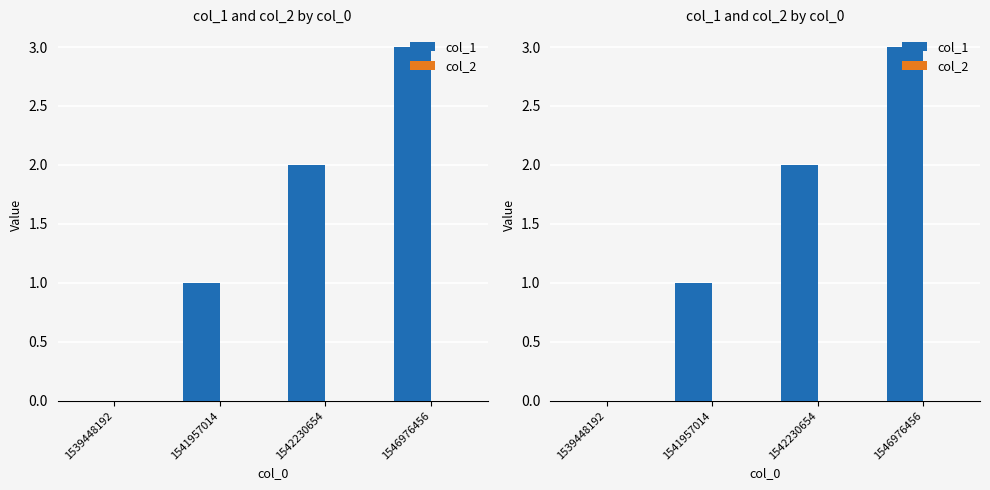

At how many categories does at least one series exceed 1?

2